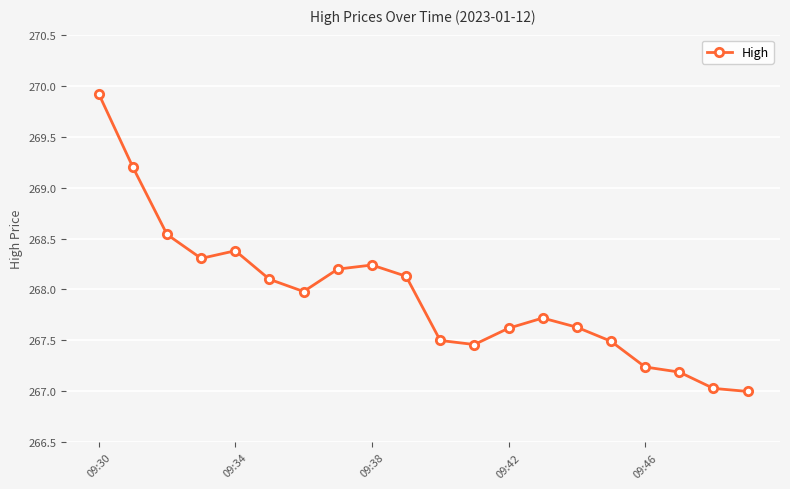

How many lines are shown in the chart?

1